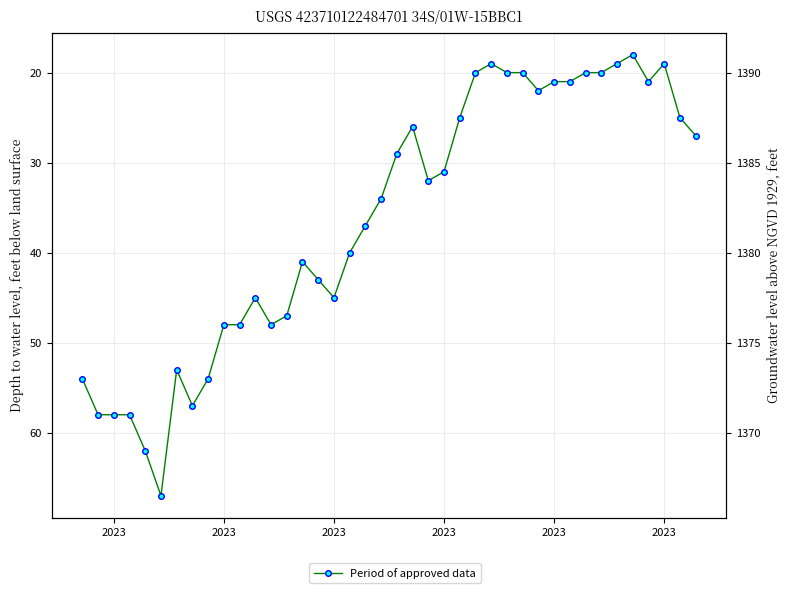

Reading left to right, transcribe all the data shown in this chart.

54	58	58	58	62	67	53	57	54	48	48	45	48	47	41	43	45	40	37	34	29	26	32	31	25	20	19	20	20	22	21	21	20	20	19	18	21	19	25	27